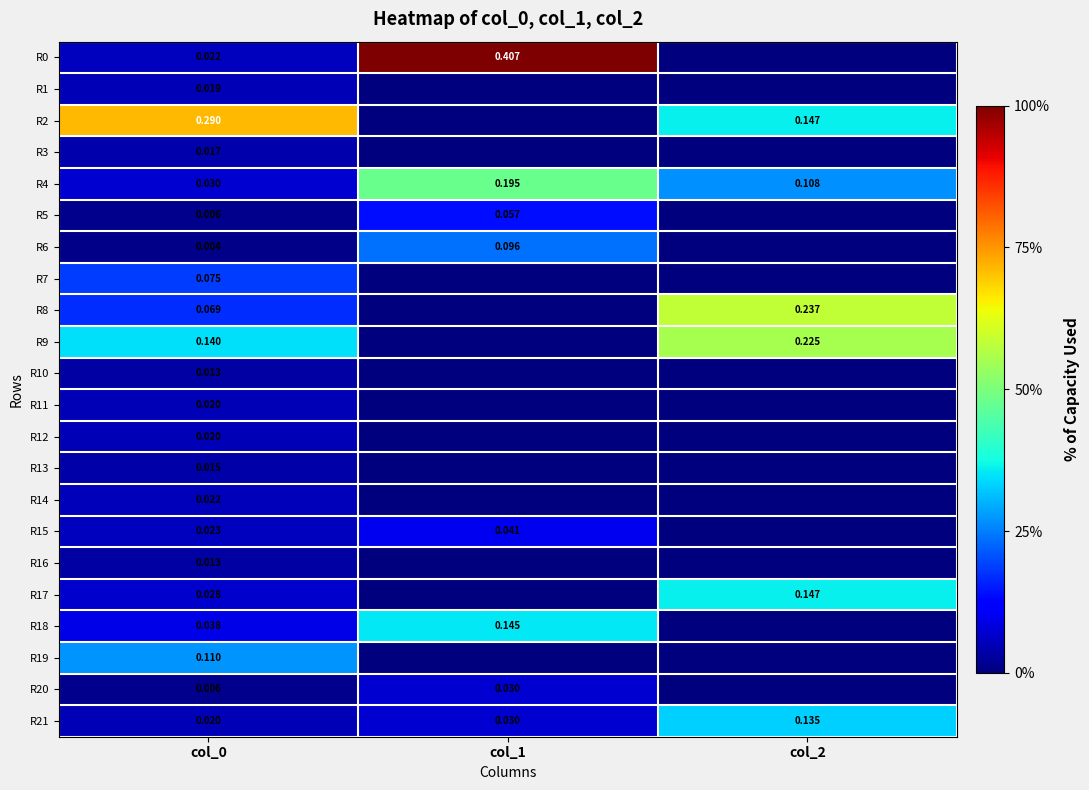

The value of R6 at col_2 is -0.0. True or false?

False